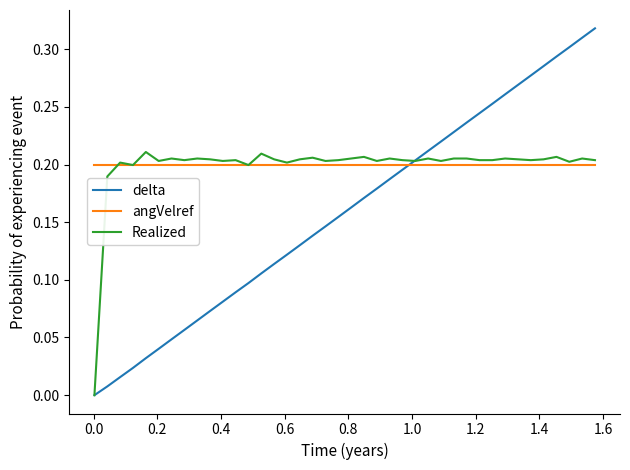

Which series has the widest spread of values?

delta